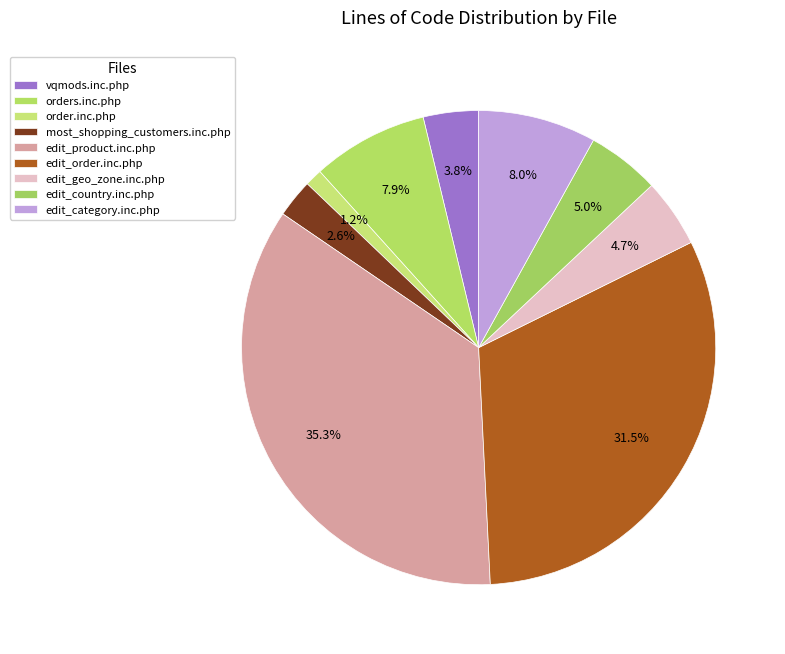

How much of the chart is everything except edit_country.inc.php?

95.0%